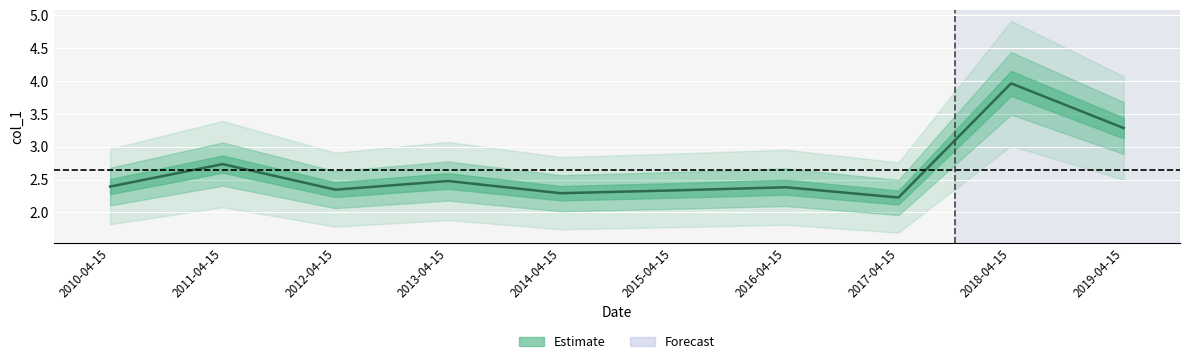

What is the minimum value shown in the chart?

2.2